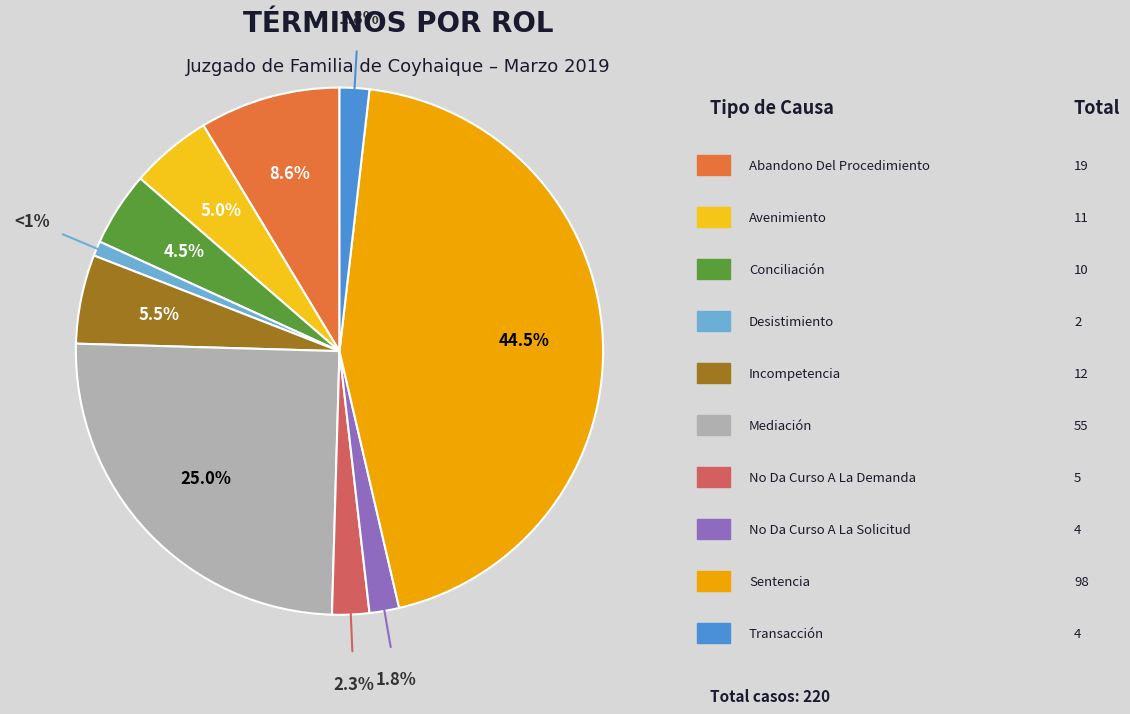

Does any single category account for the majority?

No